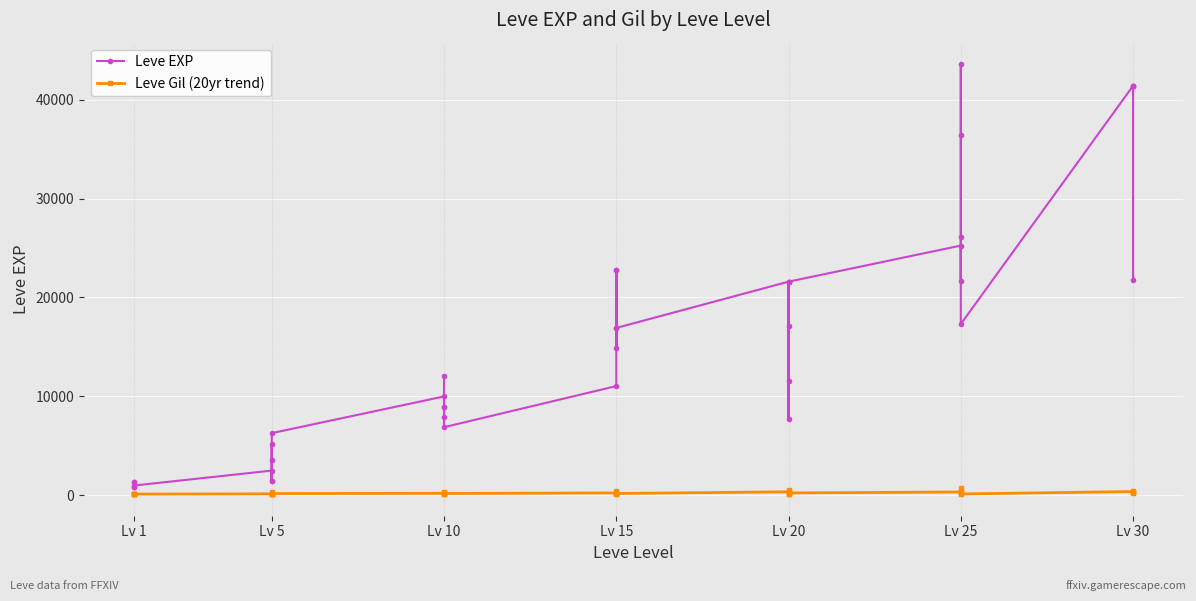

In Leve Gil (20yr trend), how many points are lower than both neighbors (excluding endpoints)?

12